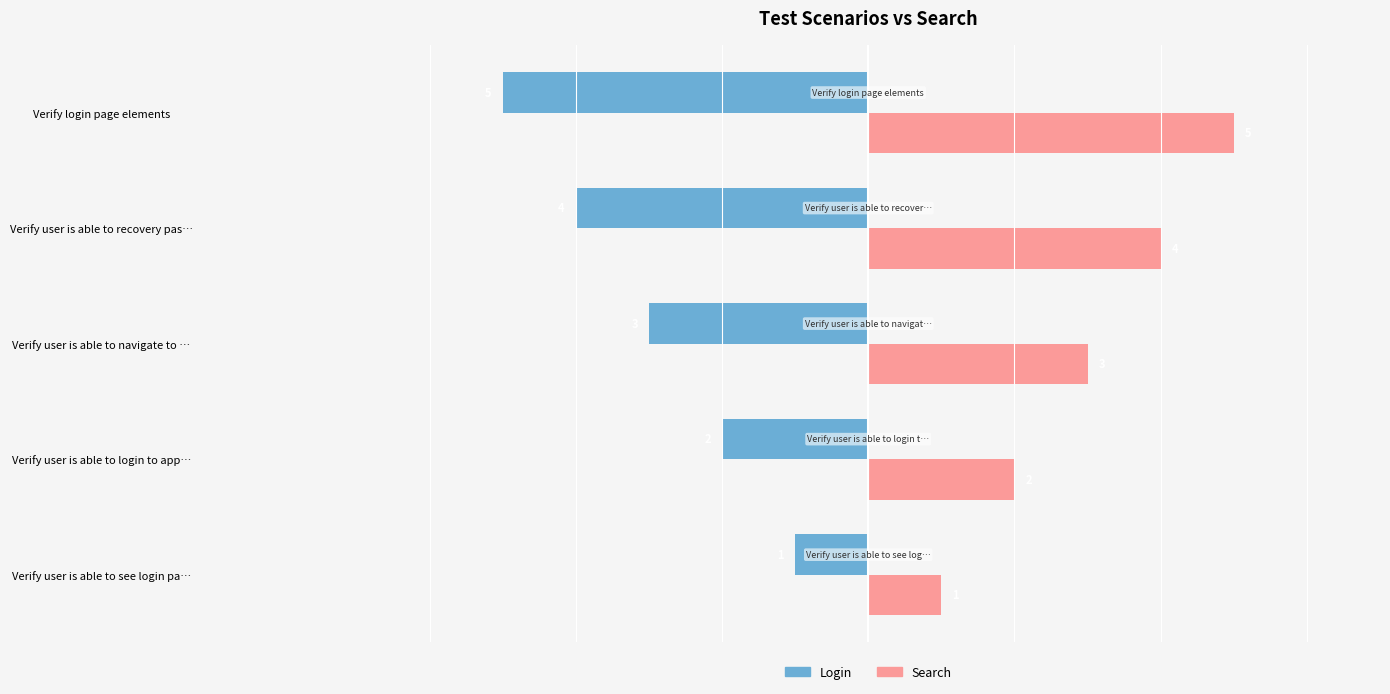

What is the average value of the Search series?

3